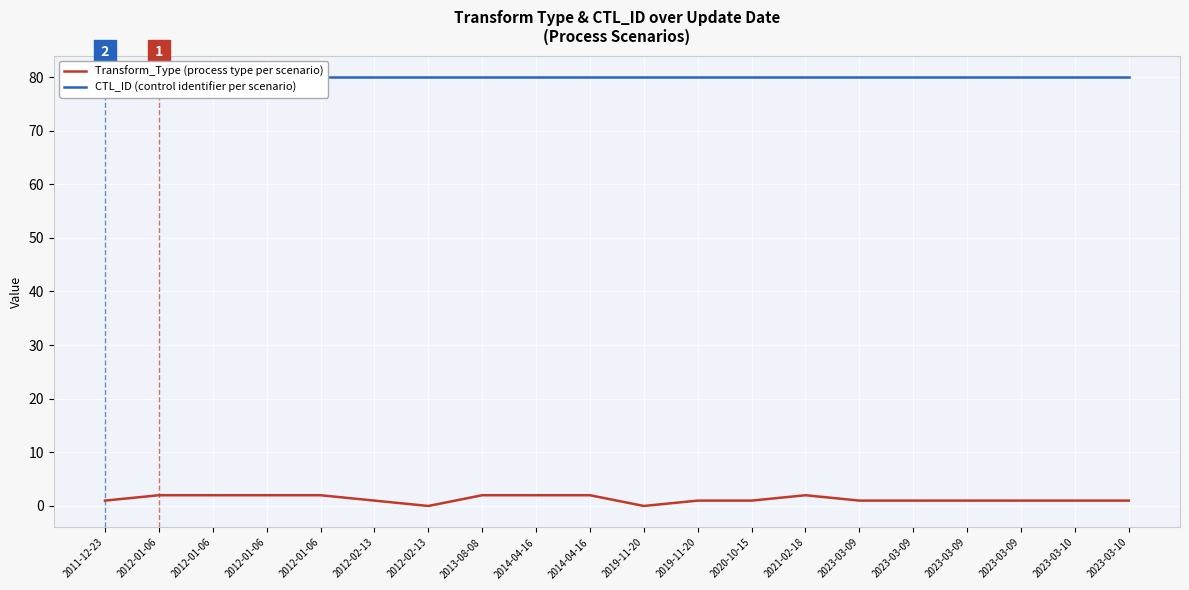

What is the average value of the Transform_Type series?

1